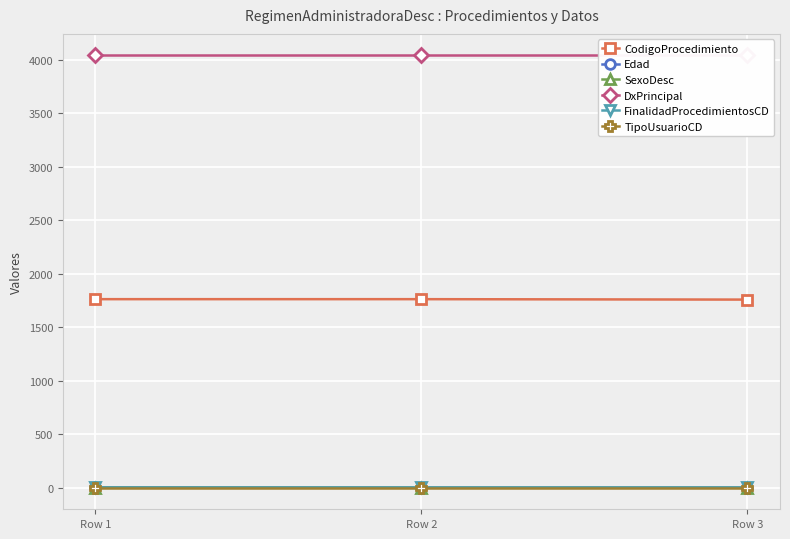

True or false: DxPrincipal has a value of 6459 at Row 2.

False